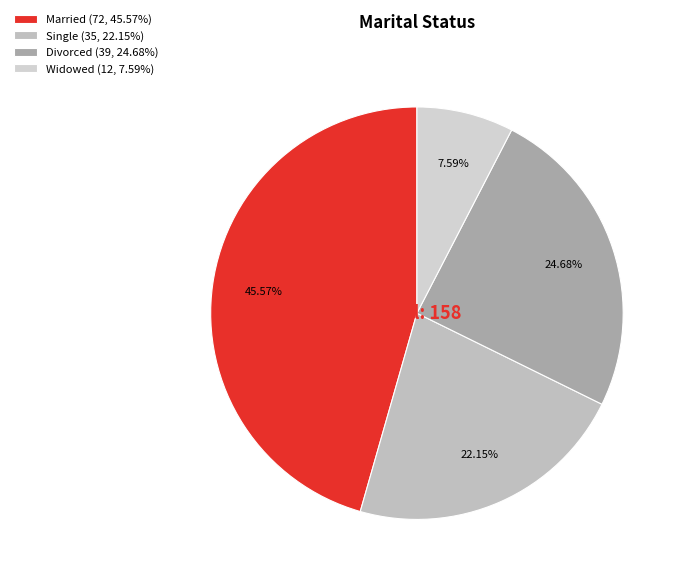

Combined, do Married and Single account for over 50%?

Yes